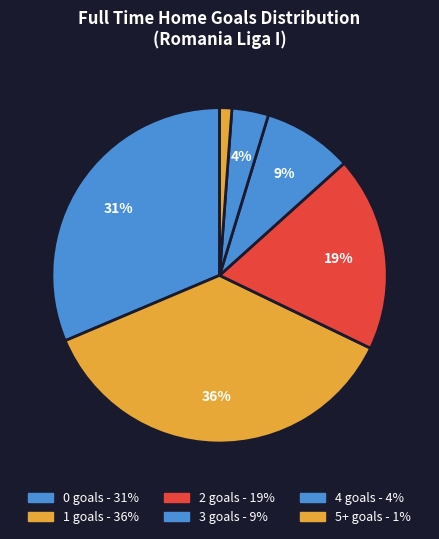

What is the smallest slice in the pie chart?

5+